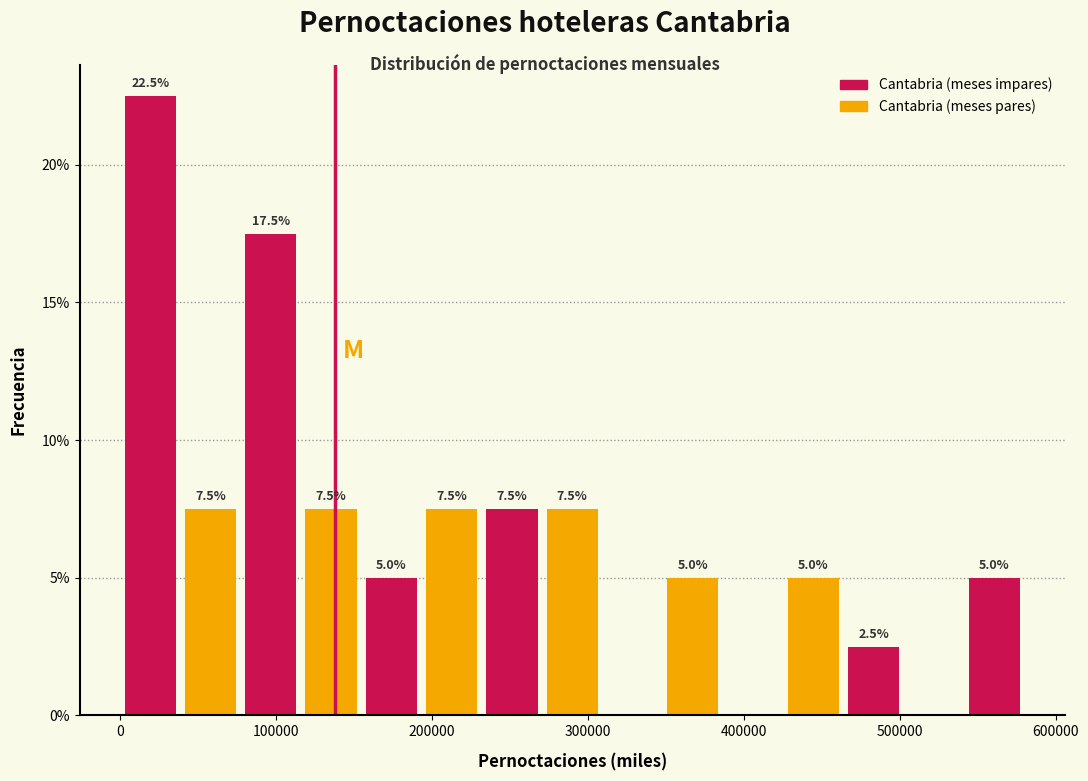

Read against the x-axis, roughly where is the centre of the tallest bar?

20000